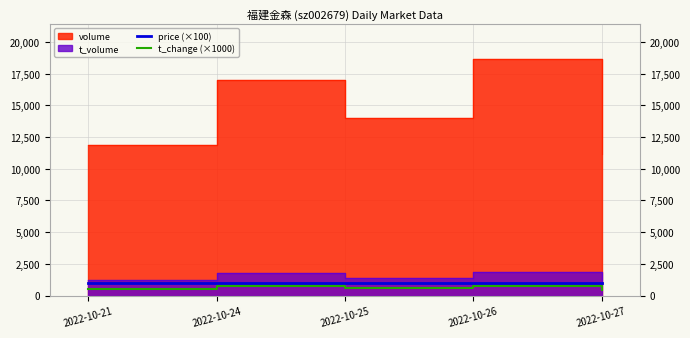

What is the highest value of the t_change (×1000) series?

790.0